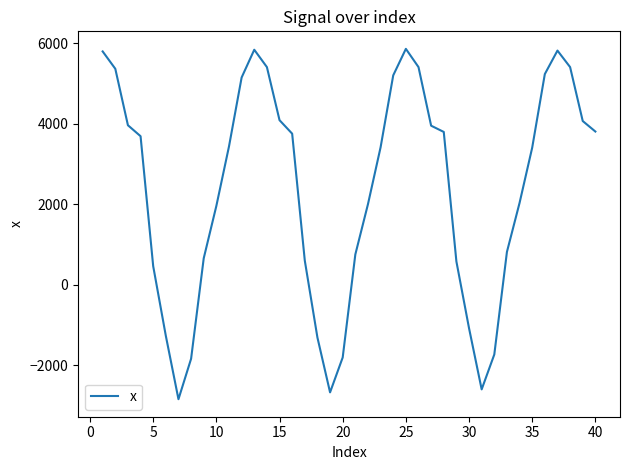

What is the difference between the maximum and minimum values?

8701.3